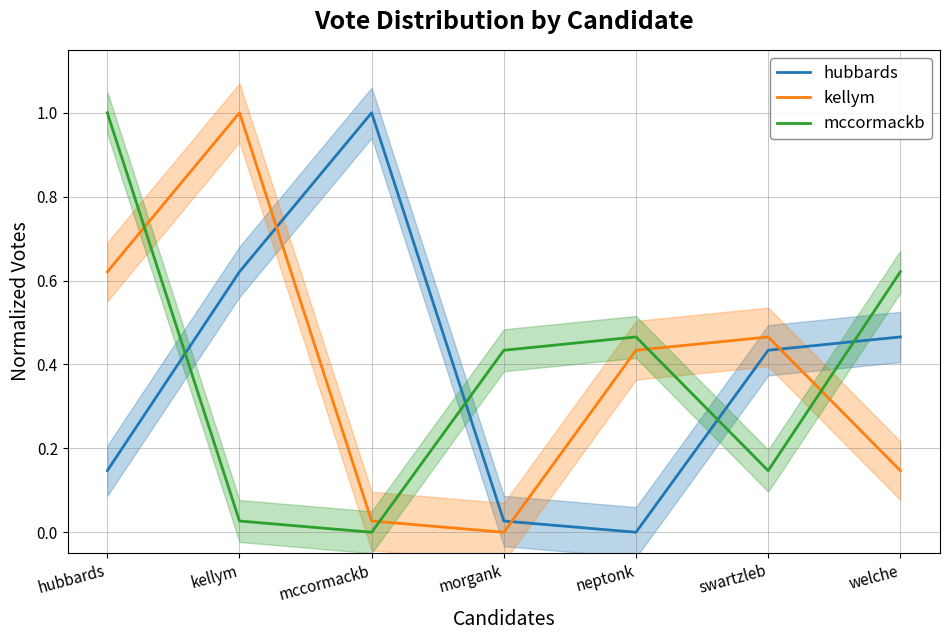

How many intersections are there between hubbards and kellym?

3